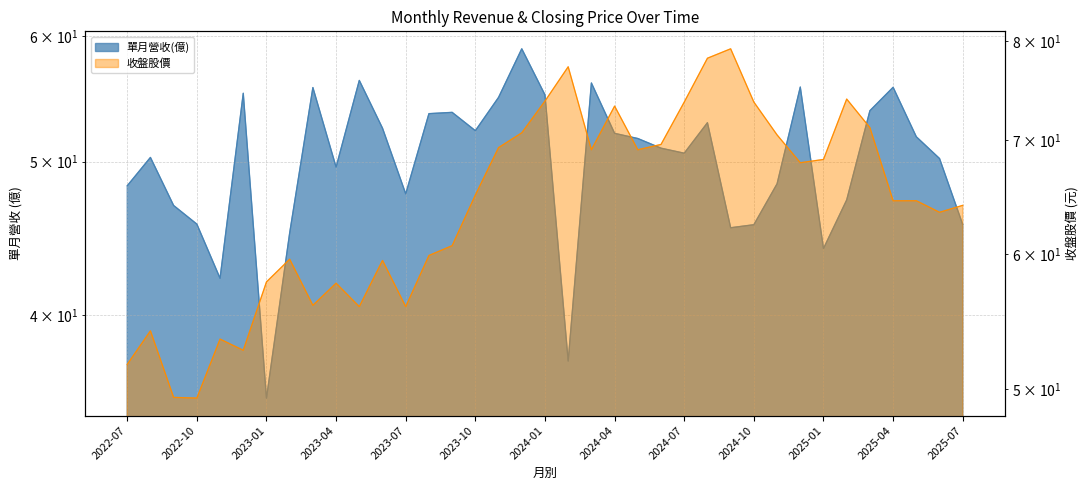

Which label corresponds to the smallest value in the chart?

2023-01